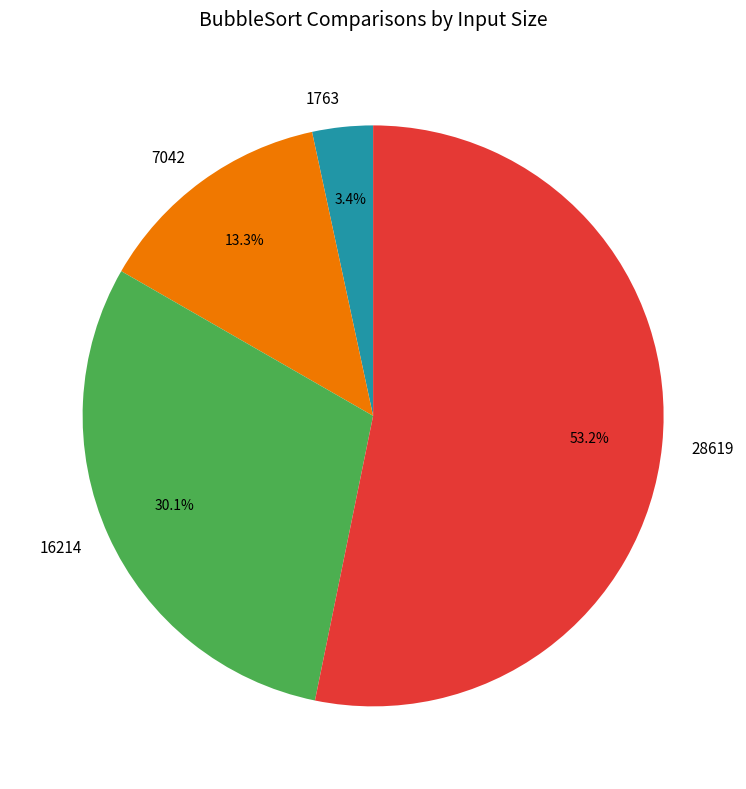

To the nearest percent, what percentage of the pie is 28619?

53%